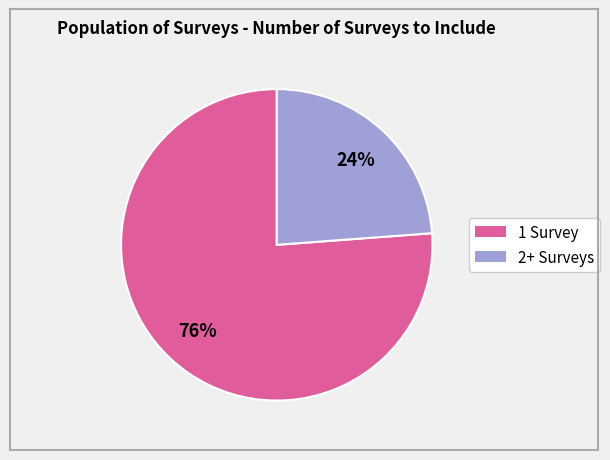

To the nearest percent, what is the difference between the largest and smallest slice percentages?

52%